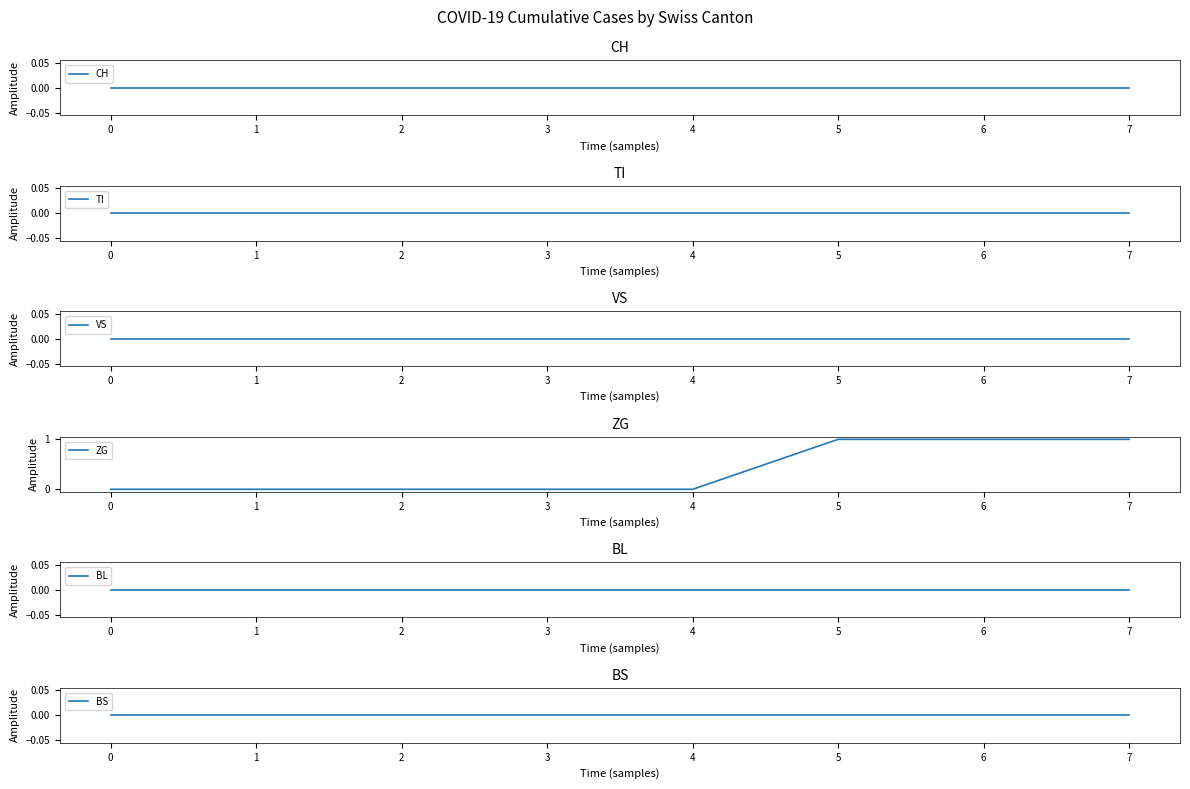

The value of ZG at 0 is -1. True or false?

False